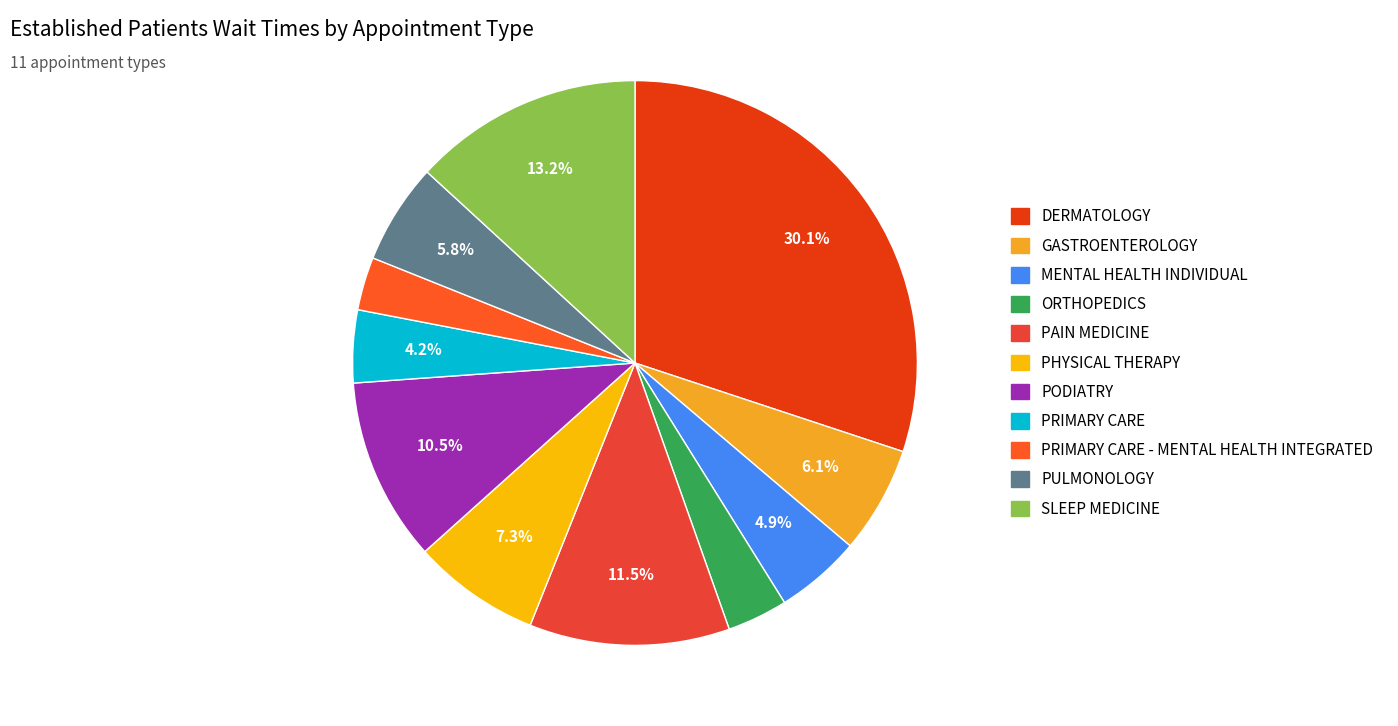

Count the number of slices in the pie.

11